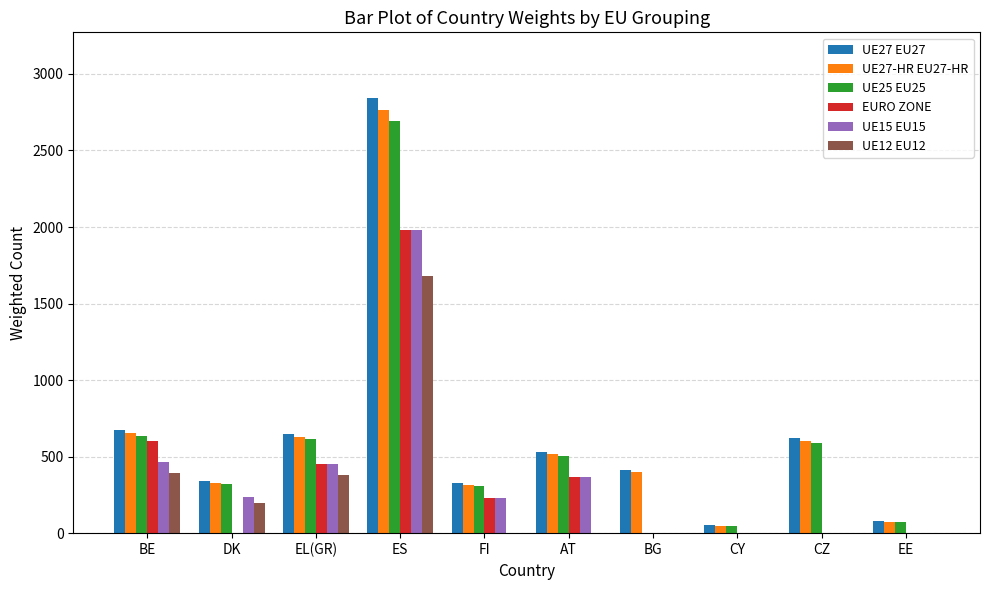

Which category has the highest value in the EURO ZONE series?

ES